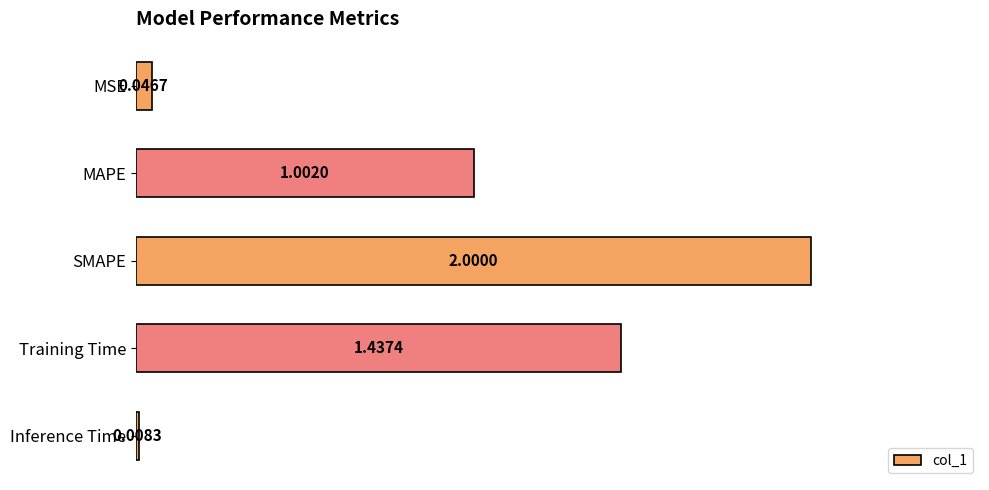

How many series are shown in this chart?

1